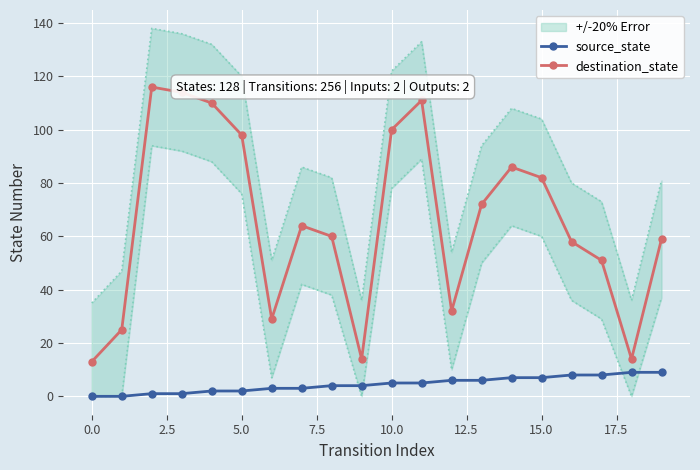

True or false: destination_state and source_state cross at least once.

False